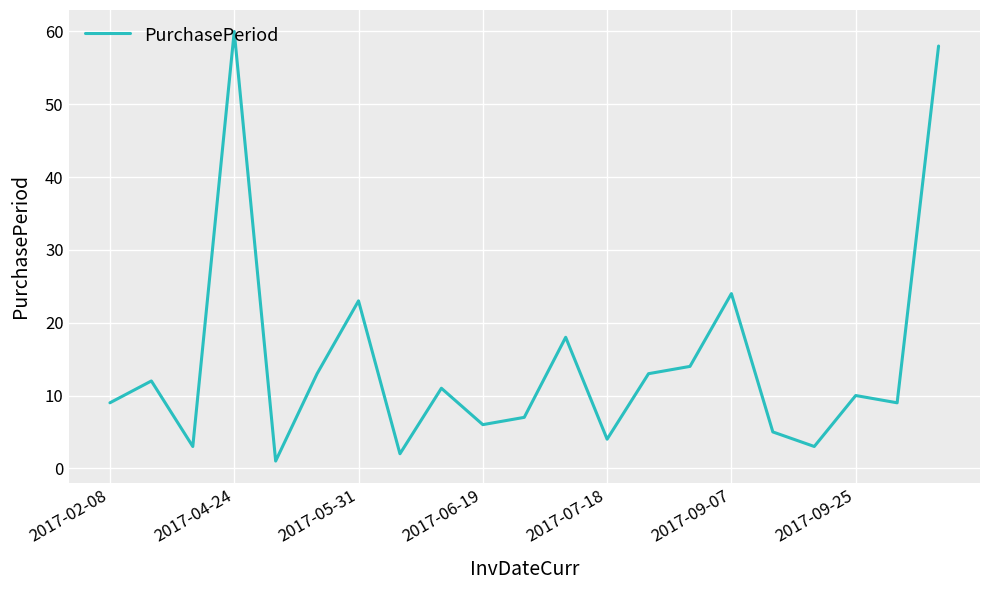

What is the difference between the maximum and minimum values?

59